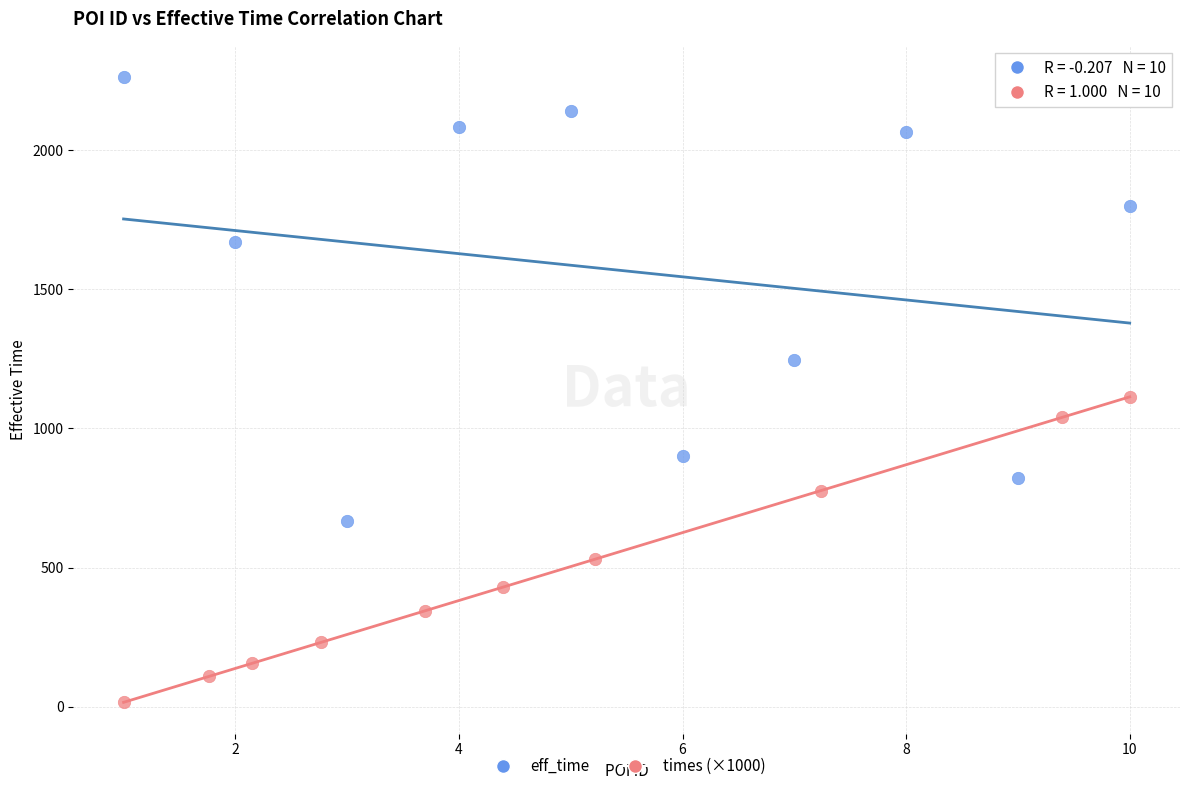

Which series reaches the minimum Y coordinate?

times (×1000)